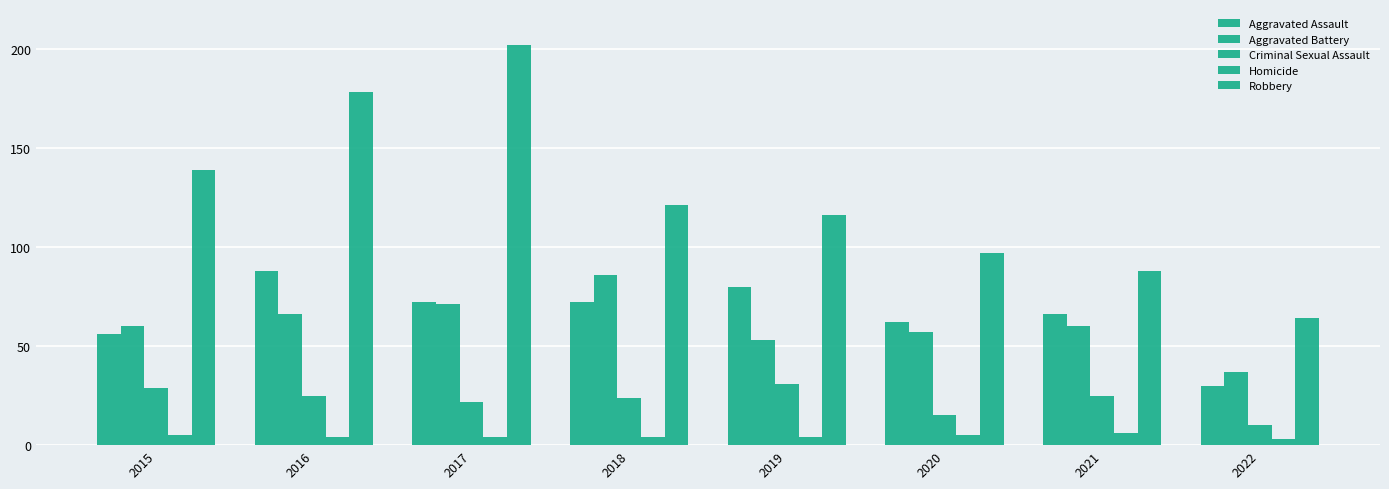

Count the Homicide values in the range 4 to 5.

6